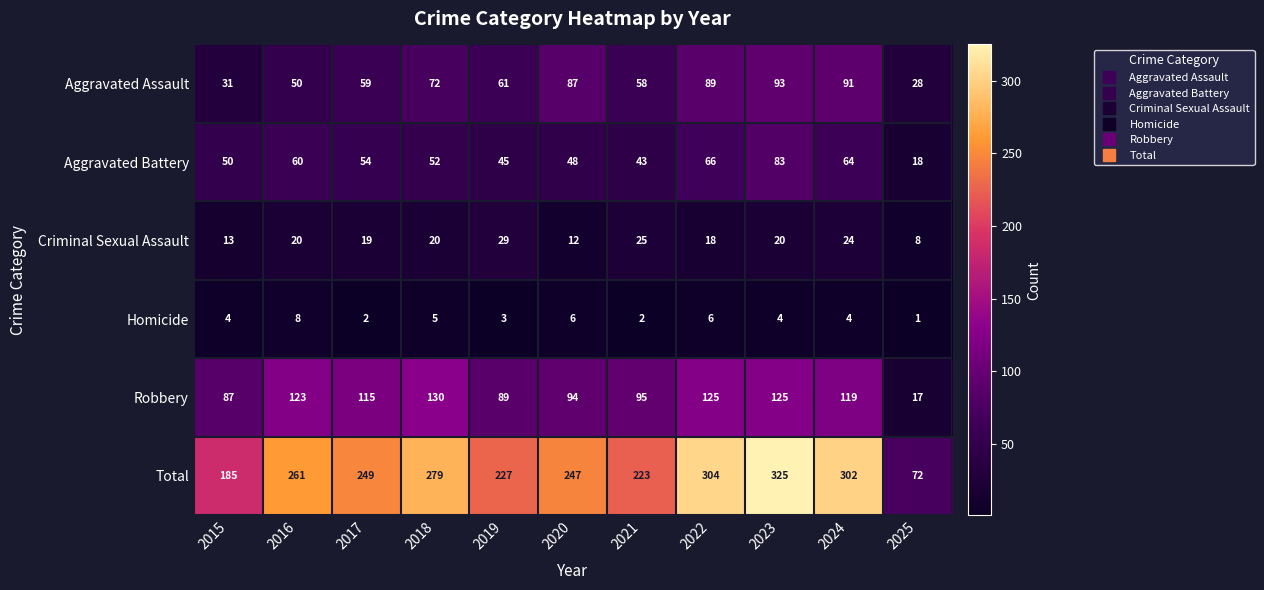

What is the lowest value of the Aggravated Assault series?

28